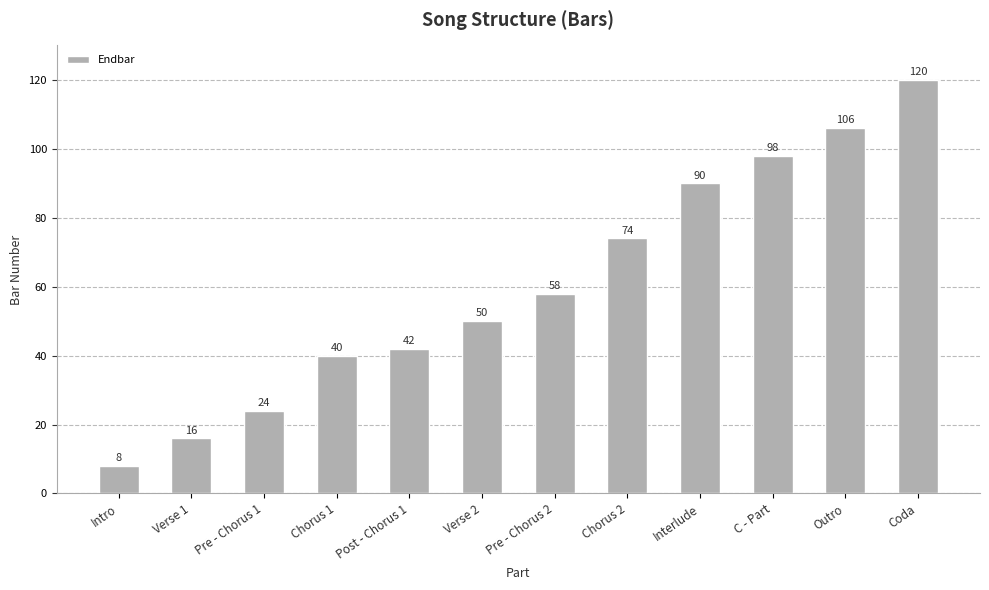

Reading left to right, what are all the values shown in this chart?

8	16	24	40	42	50	58	74	90	98	106	120